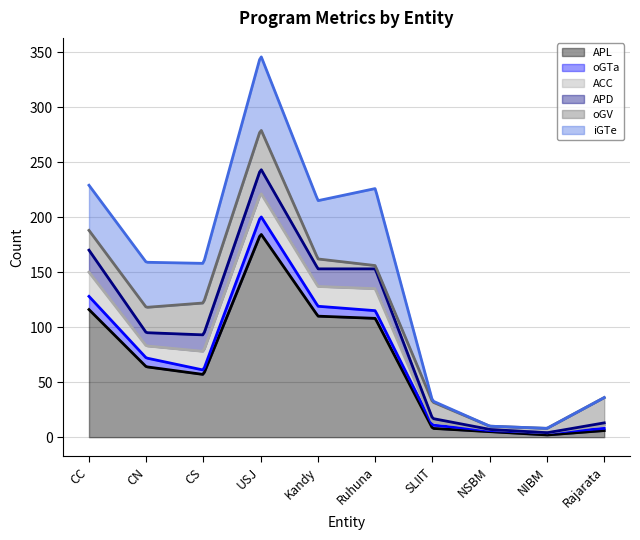

Between Rajarata and Ruhuna, which is larger?

Ruhuna